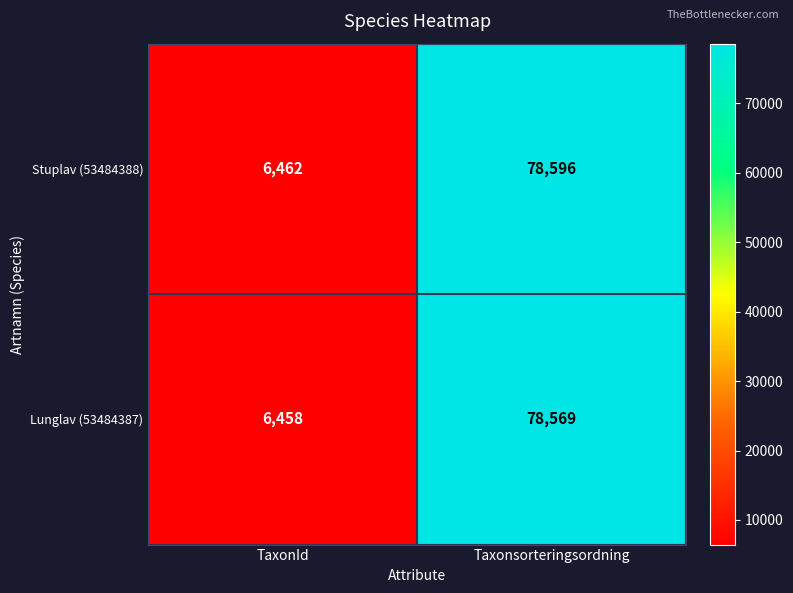

Rank the series by their average value, from lowest to highest.

Lunglav (53484387), Stuplav (53484388)